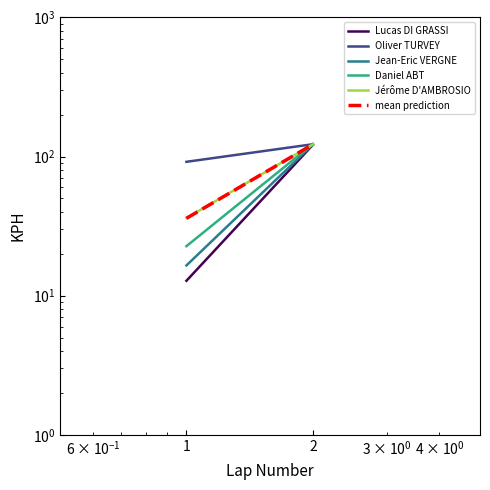

Reading left to right, what are all the values shown in this chart?

Lucas DI GRASSI: 12.8	121.4
Oliver TURVEY: 91.7	122.7
Jean-Eric VERGNE: 16.5	122.3
Daniel ABT: 22.7	123.2
Jérôme D'AMBROSIO: 36.2	122.2
mean prediction: 36.0	122.4